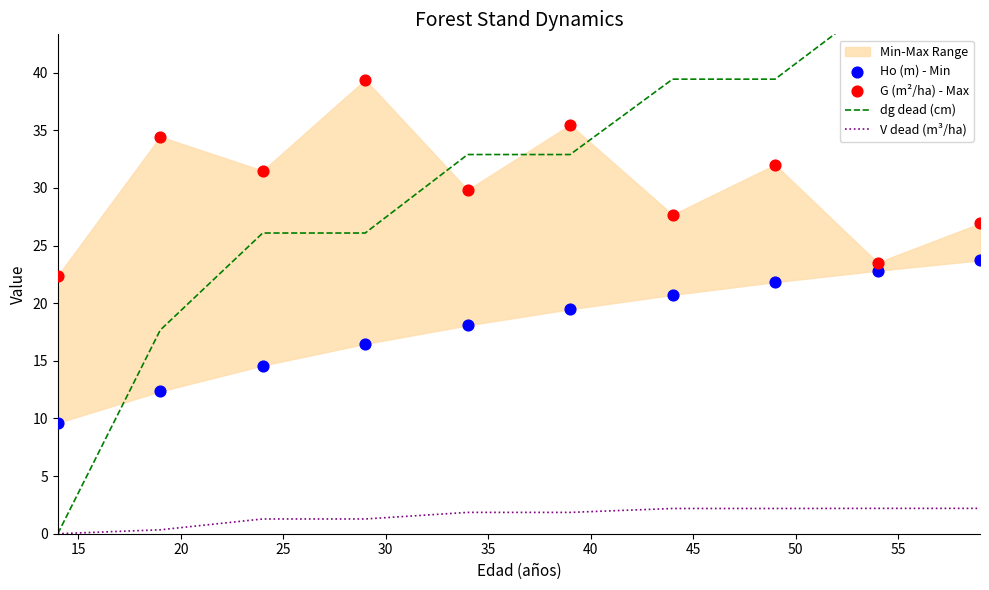

What is the highest value of the V dead (m³/ha) series?

2.2